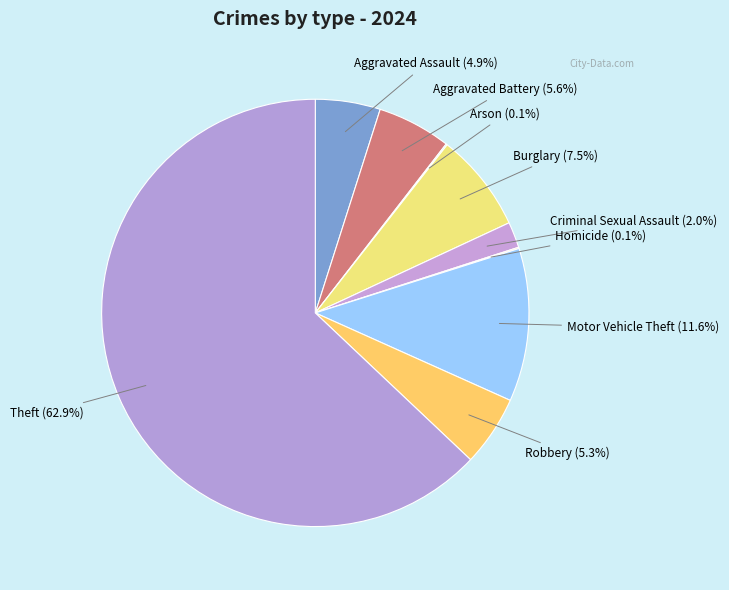

Between Theft and Robbery, which is larger?

Theft